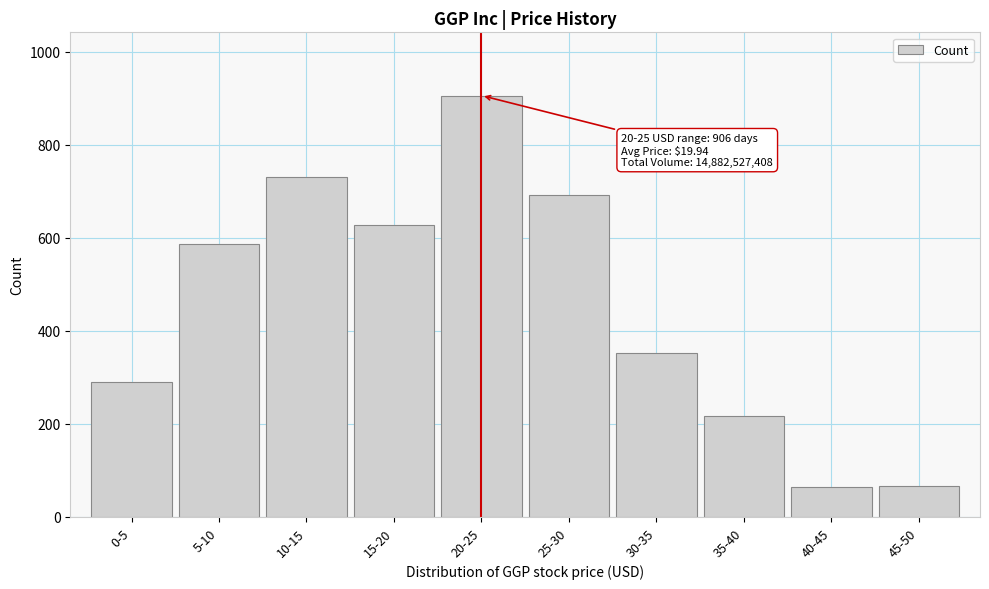

The value at 20-25 is 906. True or false?

True